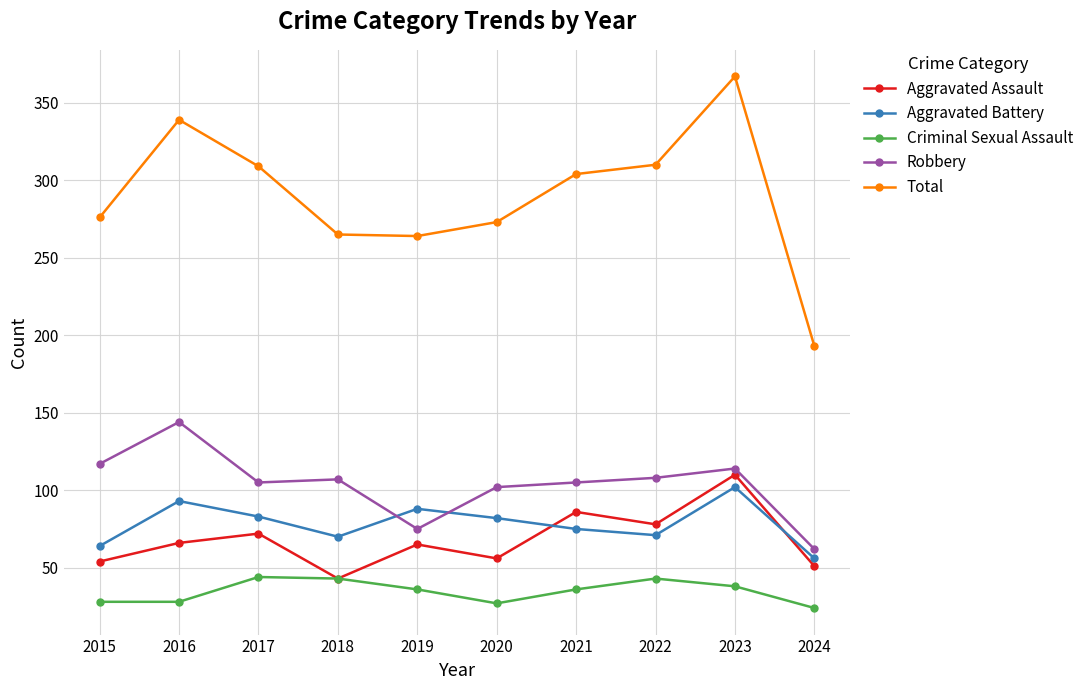

What is the minimum value shown in the chart?

24